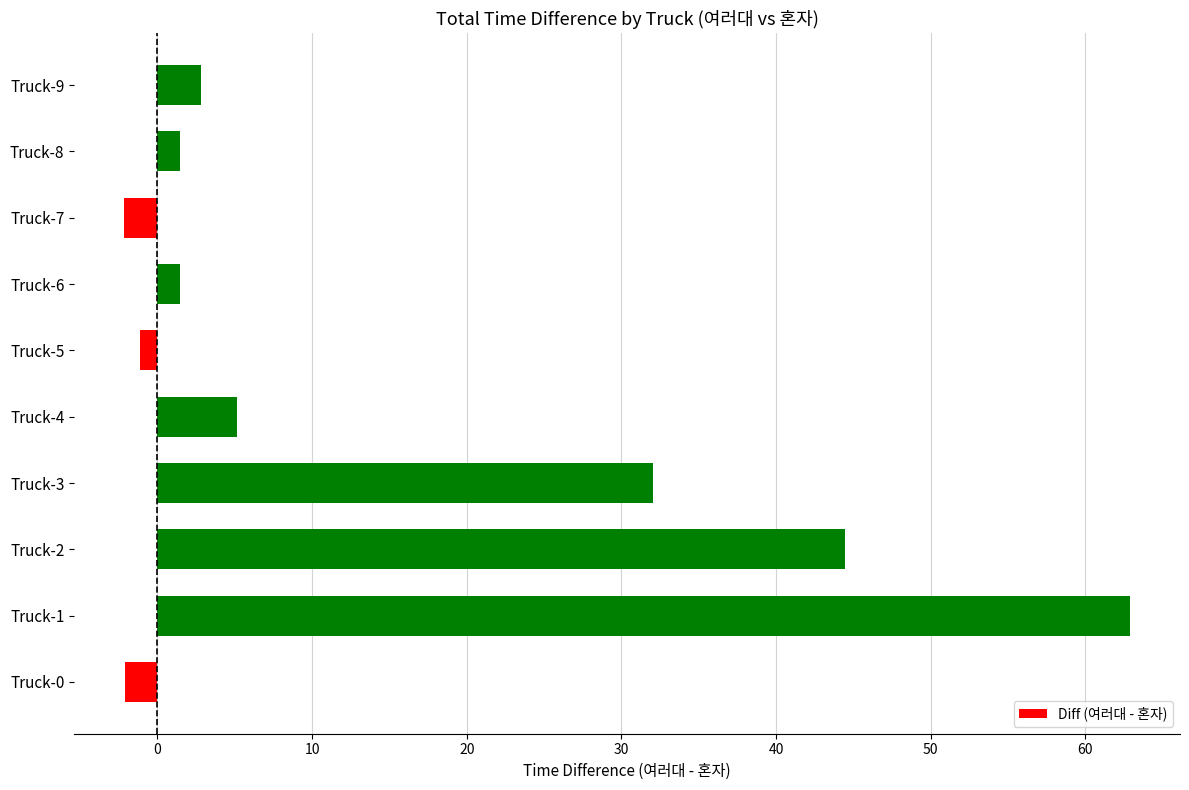

How many values are below 2?

5